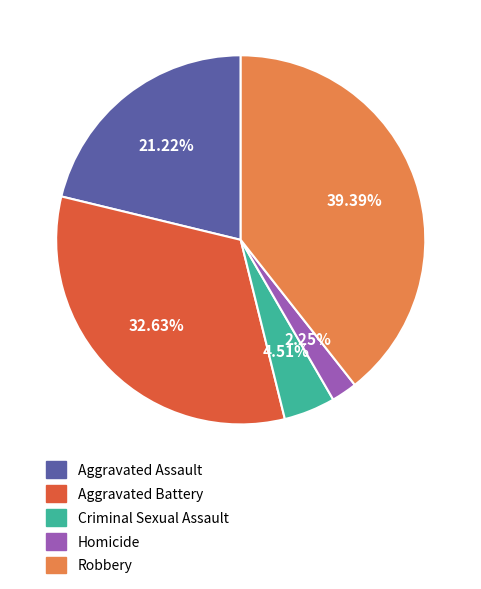

How many slices are in this pie chart?

5